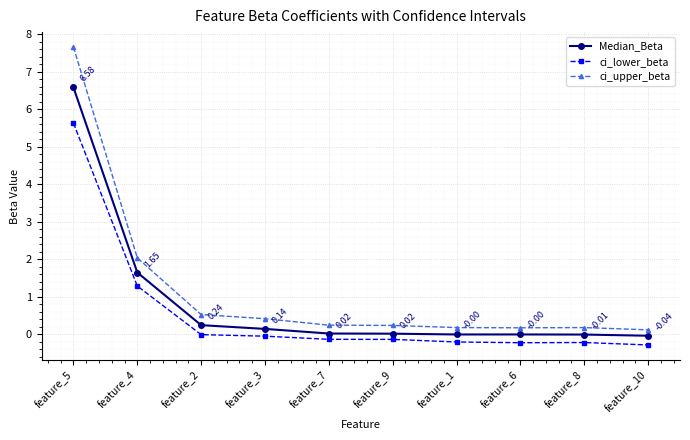

Count the number of categories in the chart.

10